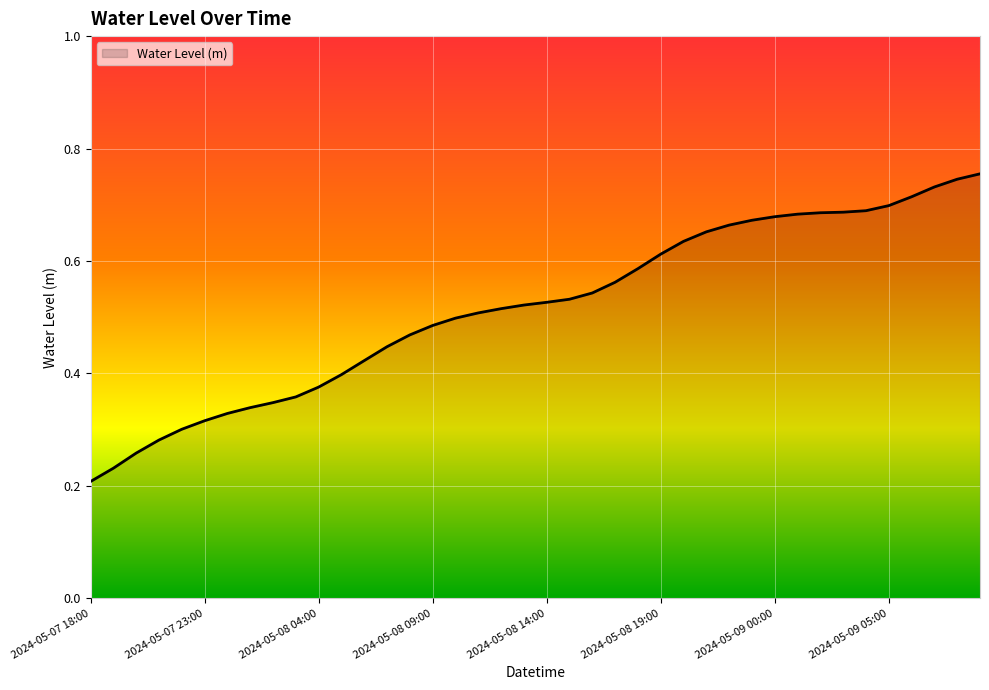

List the labels in order of value, smallest first.

2024-05-07 18:00, 2024-05-07 19:00, 2024-05-07 20:00, 2024-05-07 21:00, 2024-05-07 22:00, 2024-05-07 23:00, 2024-05-08 00:00, 2024-05-08 01:00, 2024-05-08 02:00, 2024-05-08 03:00, 2024-05-08 04:00, 2024-05-08 05:00, 2024-05-08 06:00, 2024-05-08 07:00, 2024-05-08 08:00, 2024-05-08 09:00, 2024-05-08 10:00, 2024-05-08 11:00, 2024-05-08 12:00, 2024-05-08 13:00, 2024-05-08 14:00, 2024-05-08 15:00, 2024-05-08 16:00, 2024-05-08 17:00, 2024-05-08 18:00, 2024-05-08 19:00, 2024-05-08 20:00, 2024-05-08 21:00, 2024-05-08 22:00, 2024-05-08 23:00, 2024-05-09 00:00, 2024-05-09 01:00, 2024-05-09 02:00, 2024-05-09 03:00, 2024-05-09 04:00, 2024-05-09 05:00, 2024-05-09 06:00, 2024-05-09 07:00, 2024-05-09 08:00, 2024-05-09 09:00